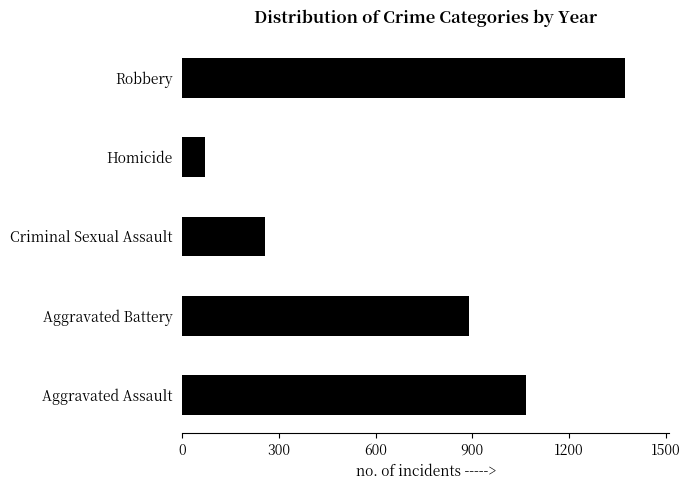

Does the chart contain stacked bars?

No